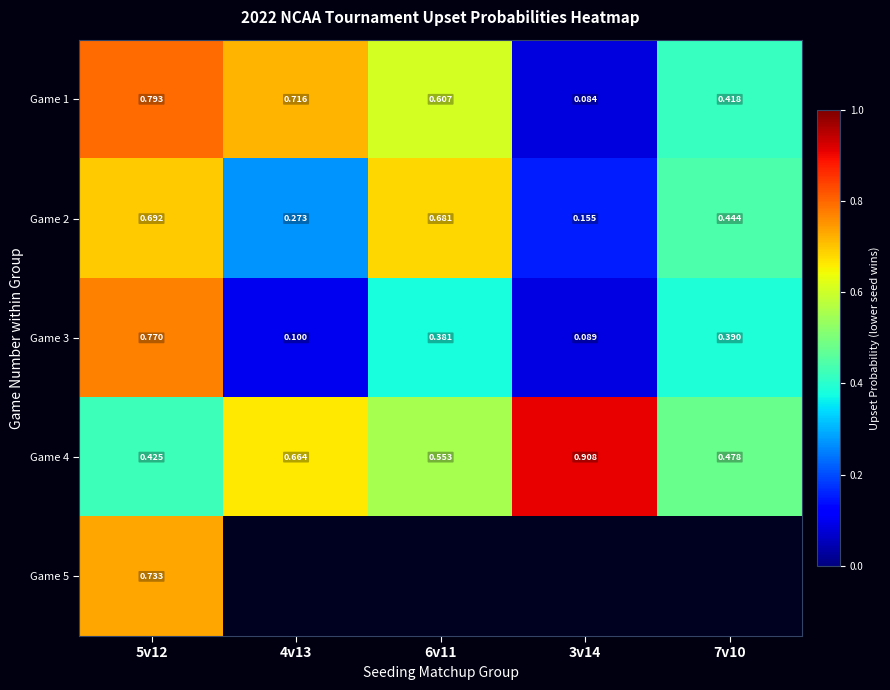

Count the number of data series in this chart.

5